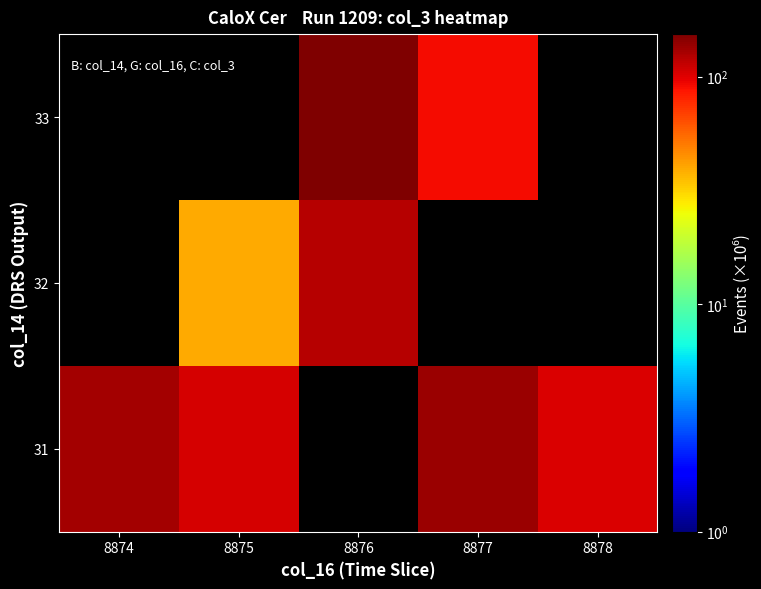

Is the value of 32 at 8874 greater than the value of 31 at 8877?

No